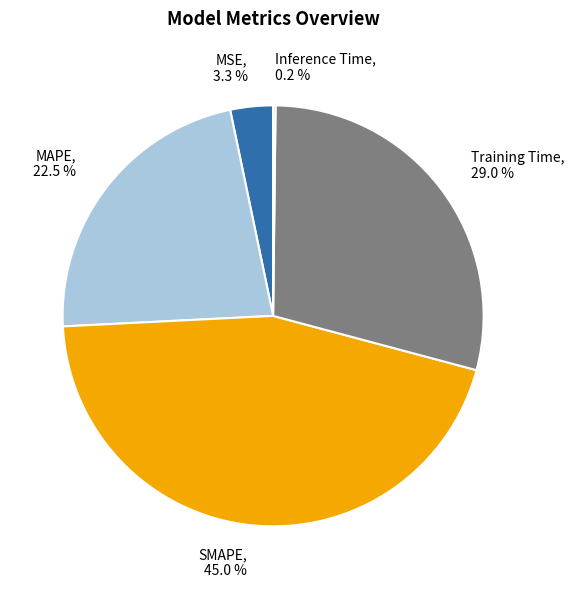

How much of the chart is everything except MAPE, 22.5 %?

77.5%